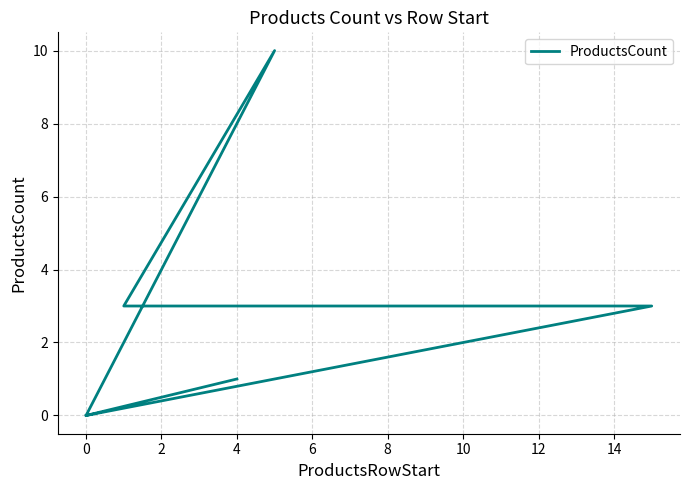

How many lines are shown in the chart?

1